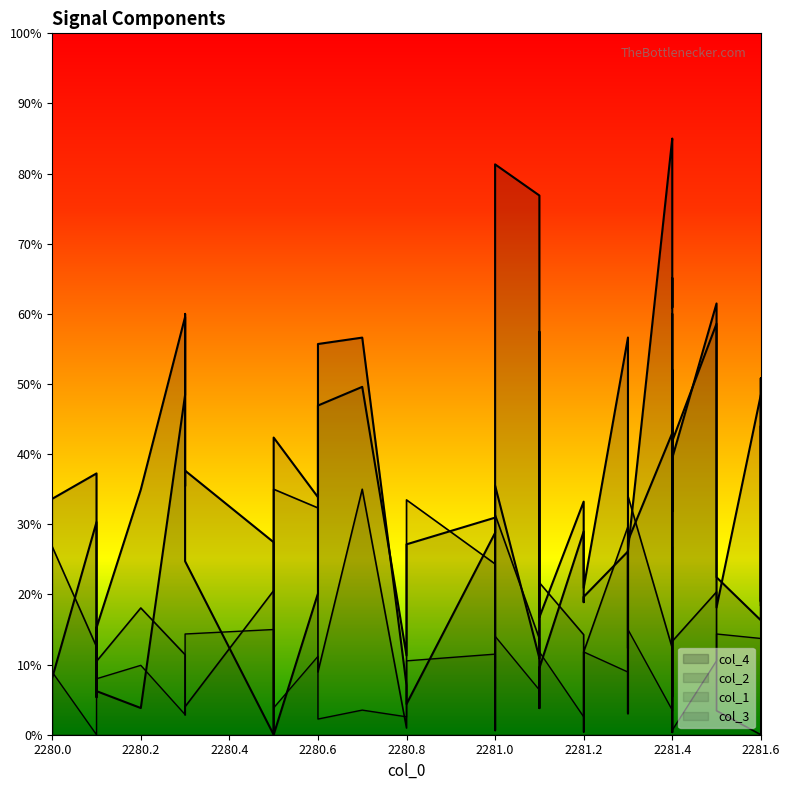

Between 2280.8 and 2281.4, which series saw the biggest shift?

col_4